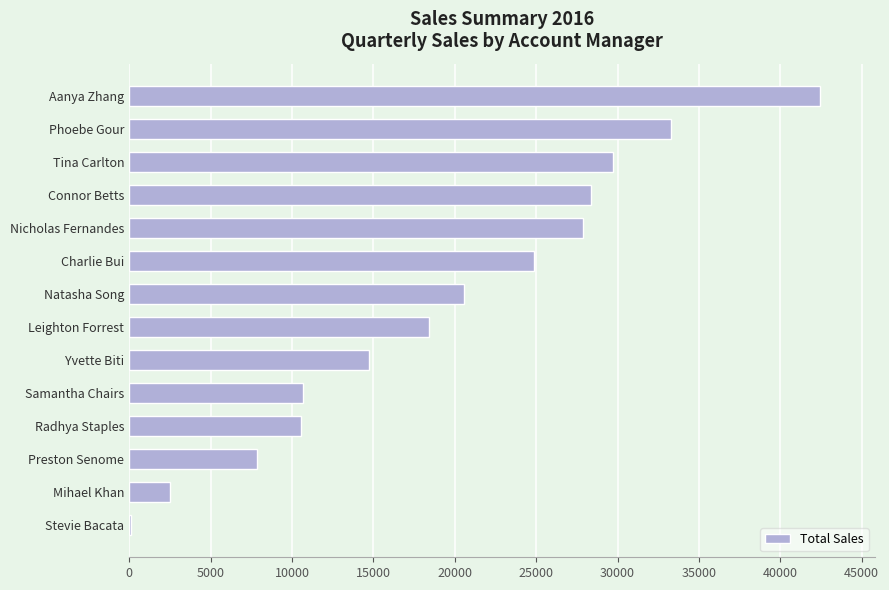

Which category has the highest value across all series?

Aanya Zhang